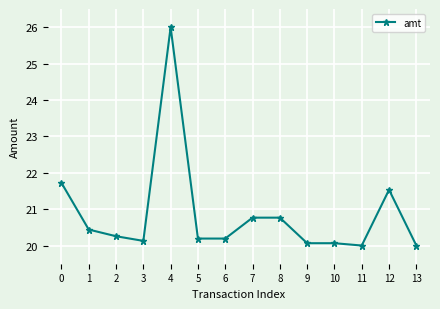

What is the sum of the values at 7 and 6?

41.0